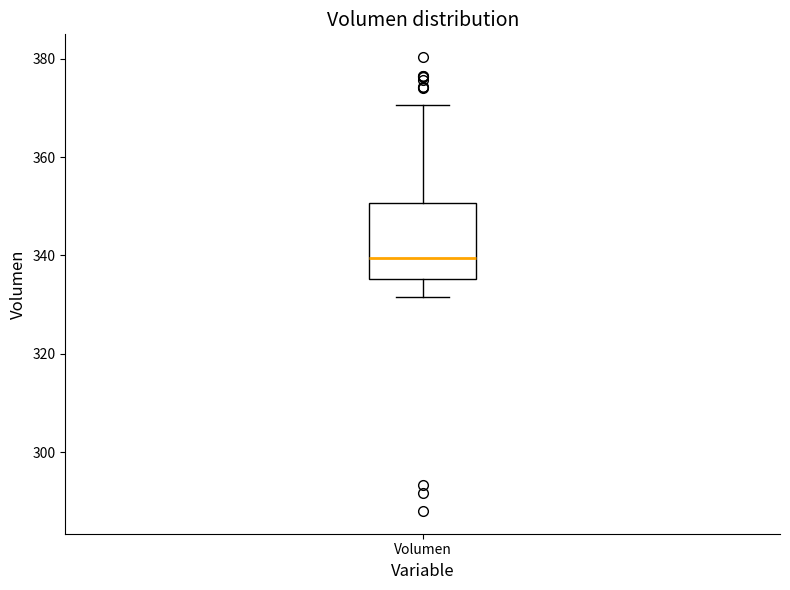

Read this box plot against the y-axis: the position of the median line, the range covered by the box, and the ends of both whiskers. The values are not printed on the chart, so give them approximately, as read against the axis.

median 340, box 336 to 350, whiskers 332 to 370